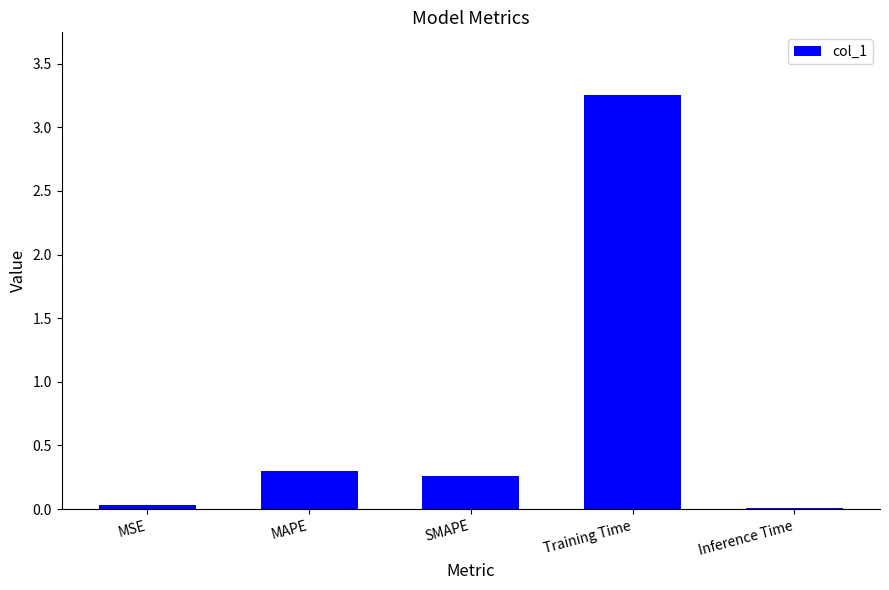

Which label corresponds to the largest value in the chart?

Training Time